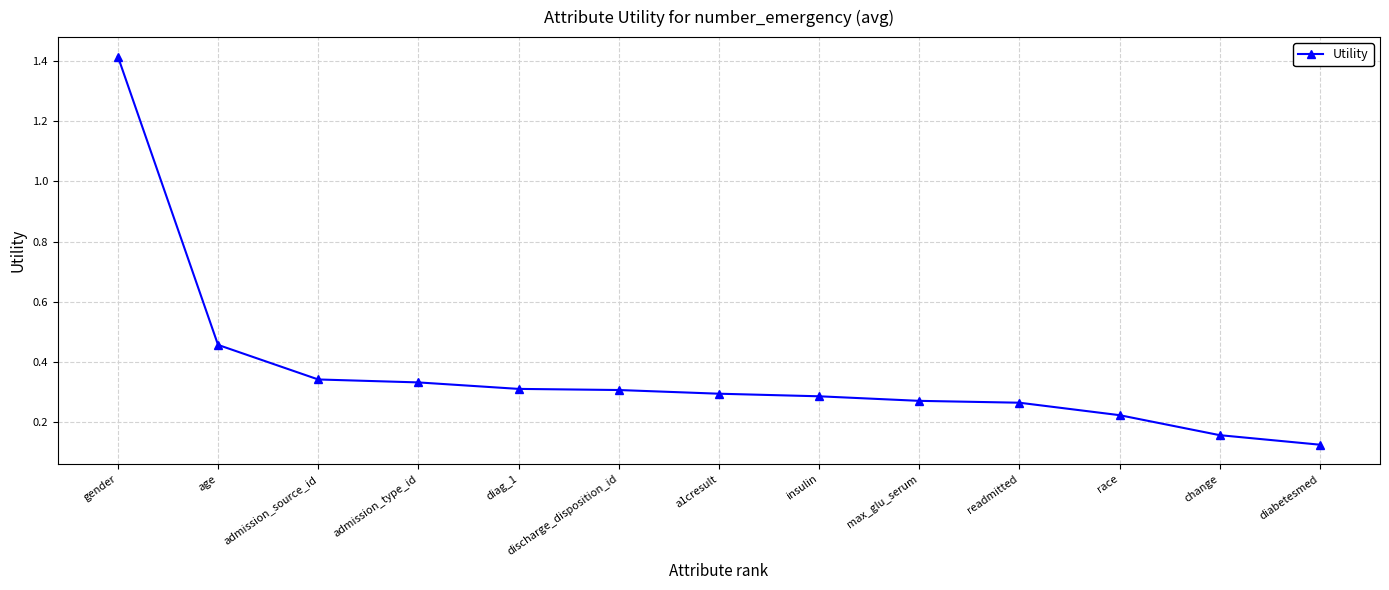

True or false: the data shows 0.2 at admission_type_id.

False